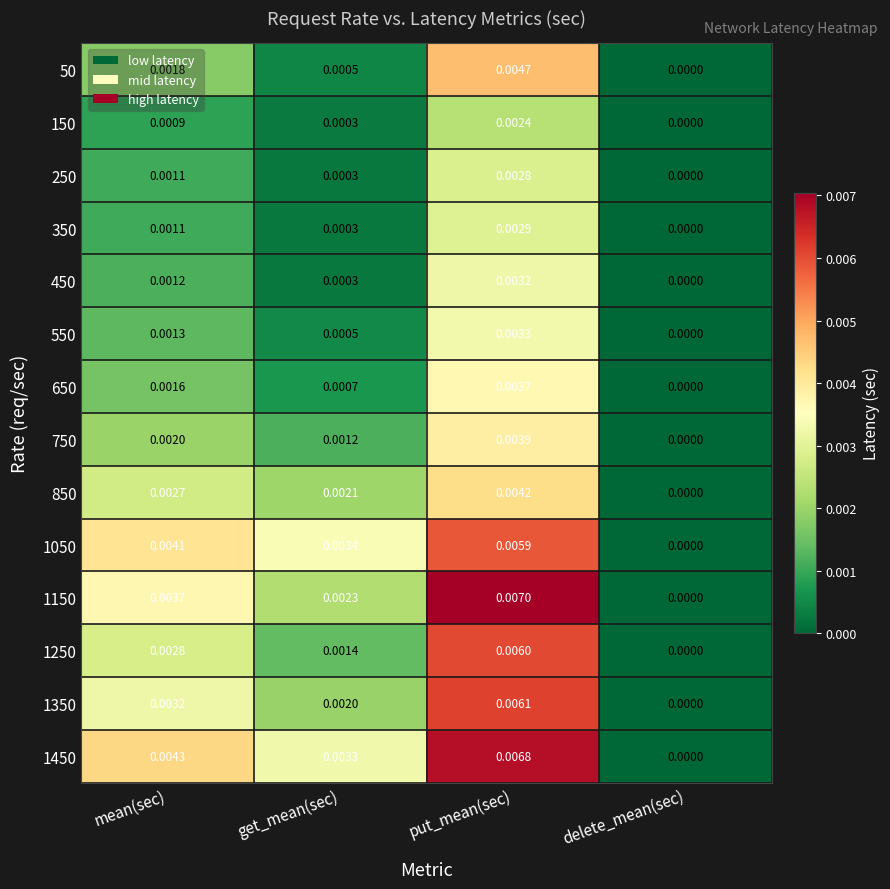

How many distinct data groups are displayed?

14